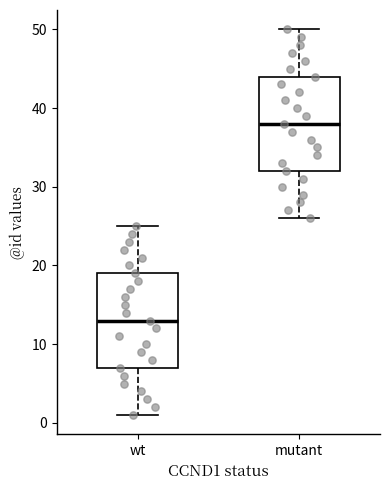

Reading left to right, read every box against the y-axis: the position of its median line, the range the box covers, and the ends of its whiskers. The values are not printed on the chart, so give them approximately, as read against the axis.

wt: median 13, box 7 to 19, whiskers 1 to 25
mutant: median 38, box 32 to 44, whiskers 26 to 50